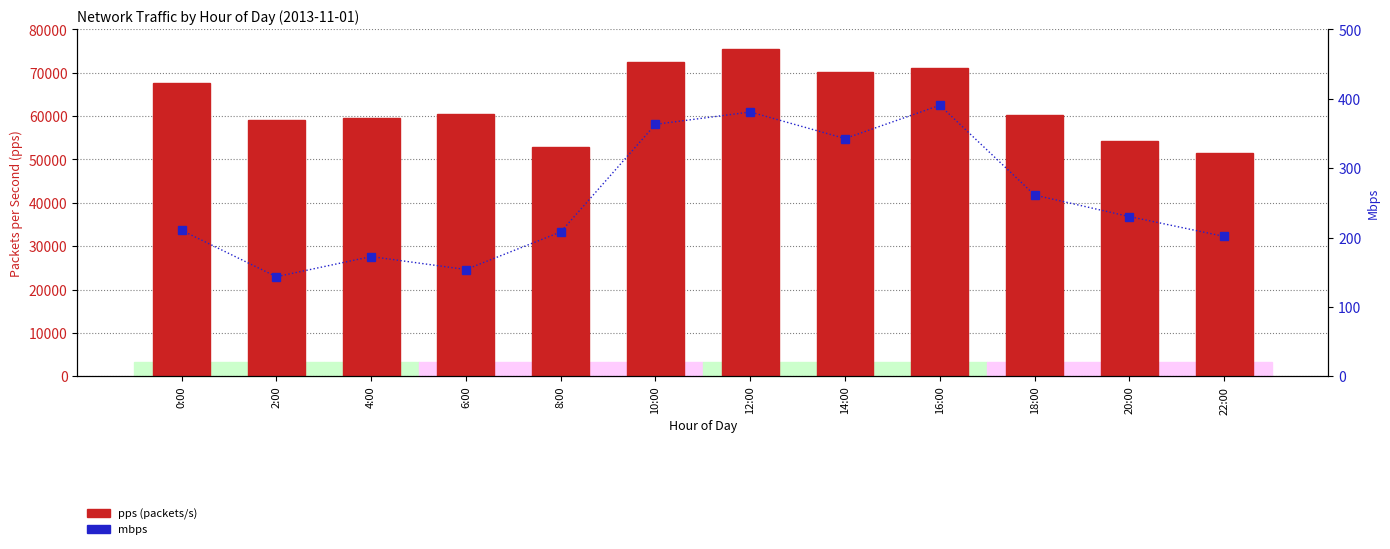

Read the mbps value at 22:00.

201.6